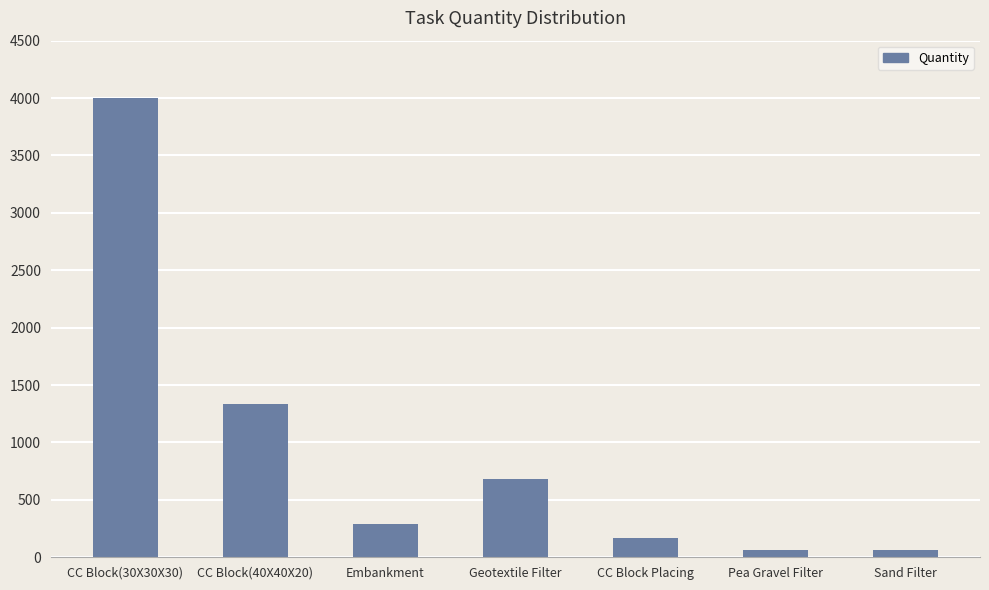

Where is the data nearest to the value 2030?

CC Block(40X40X20)